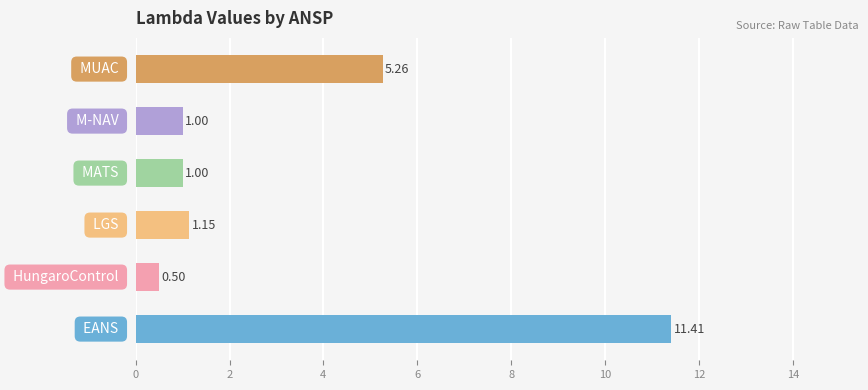

What is the greatest value displayed?

11.4